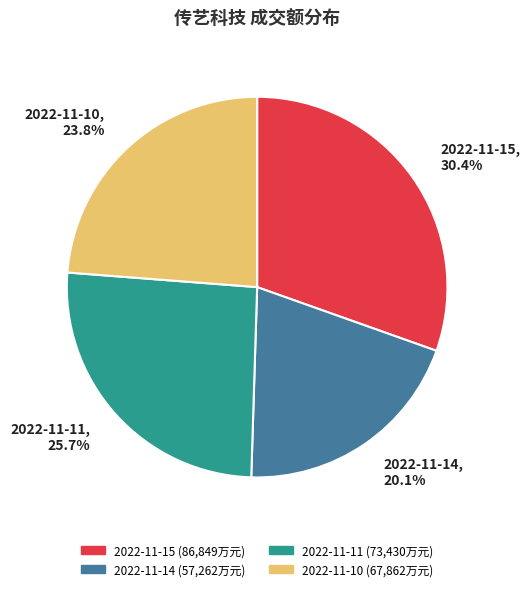

How many segments does this pie chart have?

4